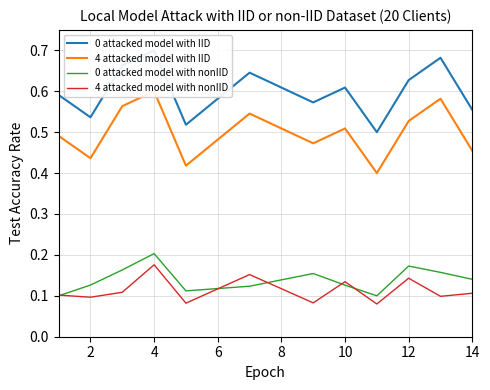

What is the difference between the highest and lowest values at 10?

0.5